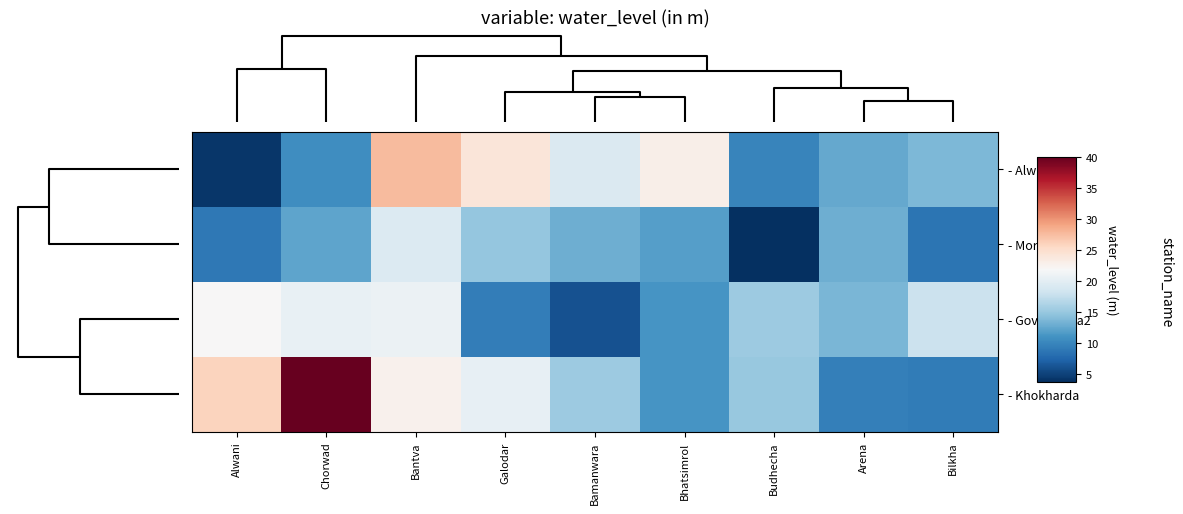

Between Bilkha and Budhecha, which is larger?

Bilkha